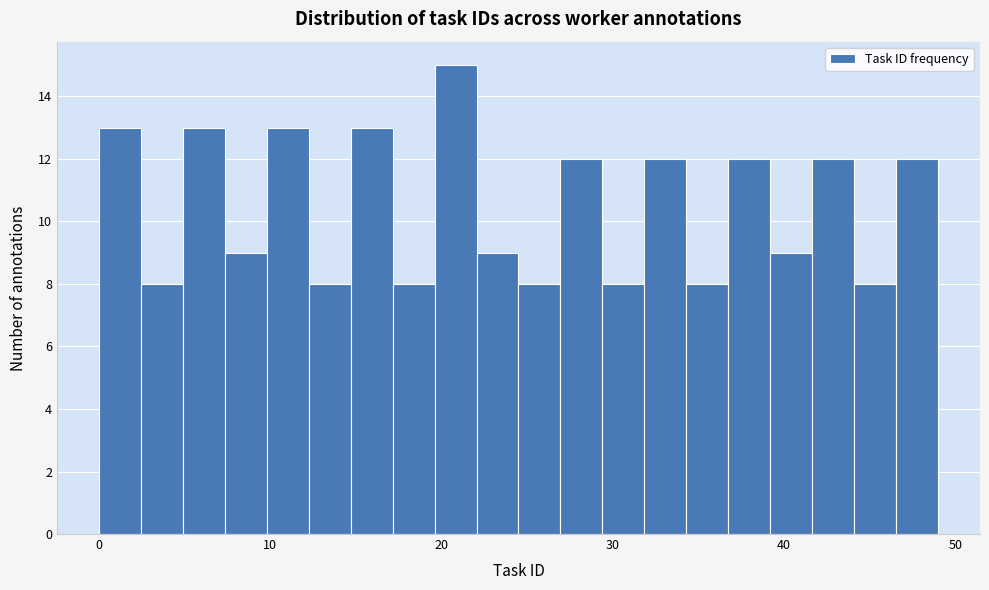

Read against the x-axis, roughly where is the centre of the tallest bar?

21